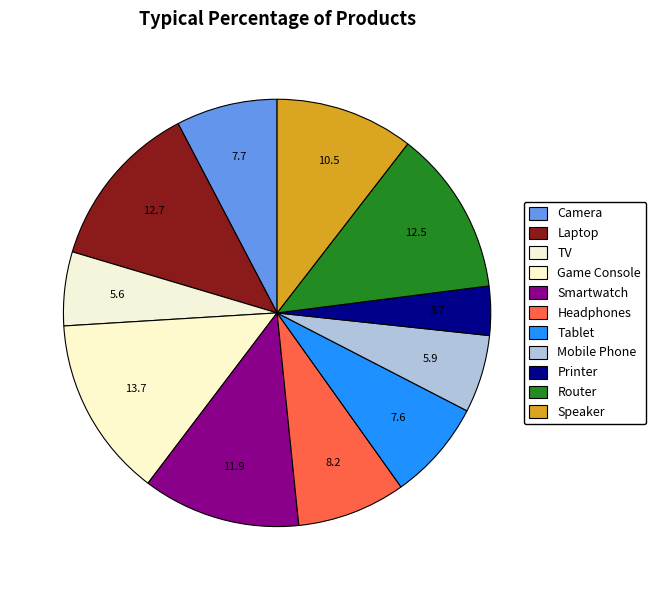

To the nearest percent, what is the average slice percentage?

9%